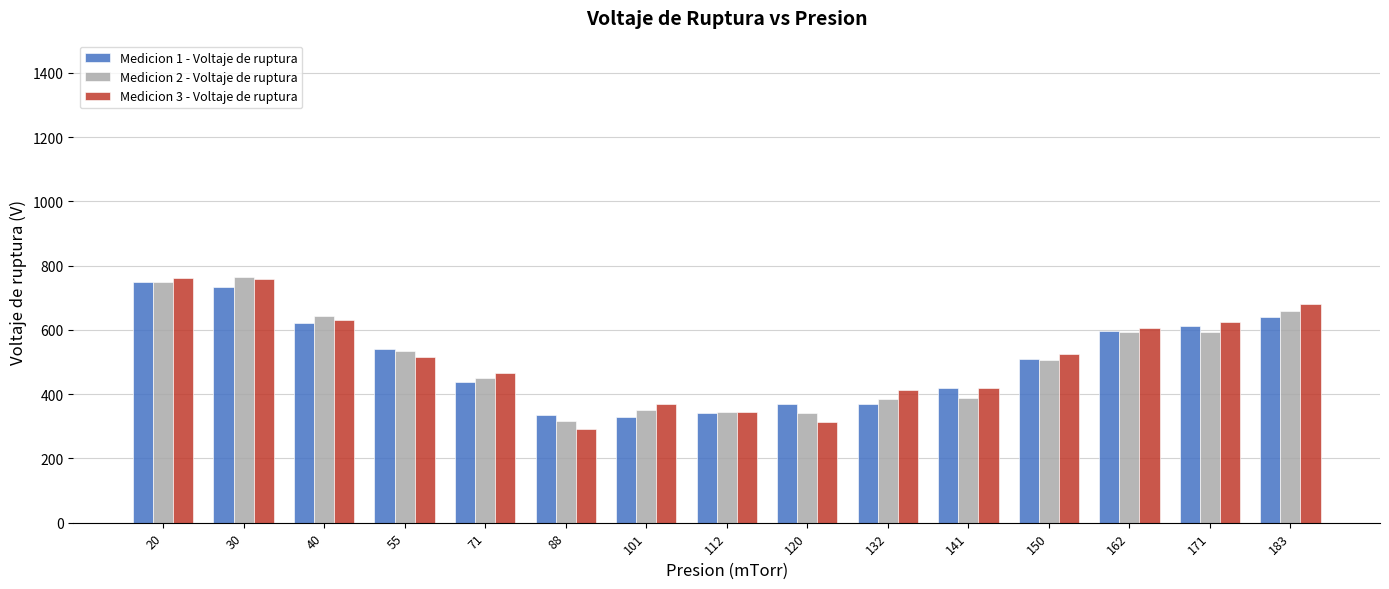

What is the average value of the Medicion 3 - Voltaje de ruptura series?

515